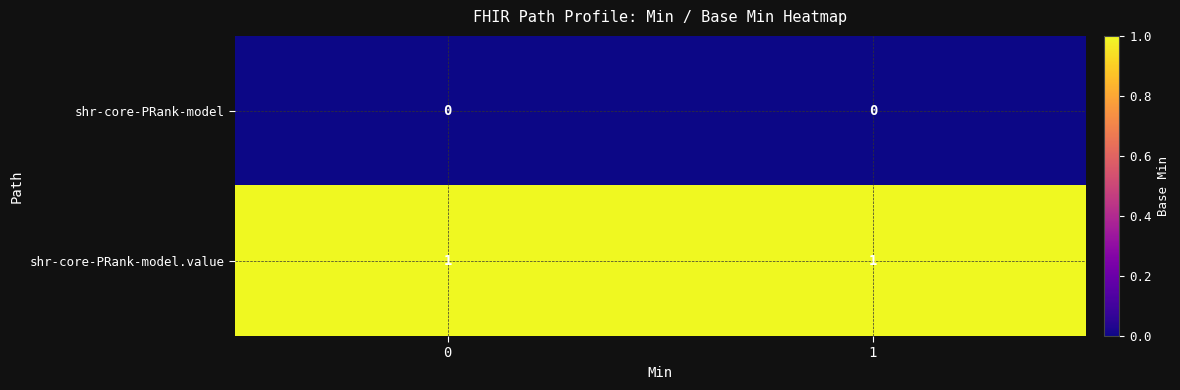

Reading right to left, transcribe all the data shown in this chart.

shr-core-PRank-model: 0	0
shr-core-PRank-model.value: 1	1